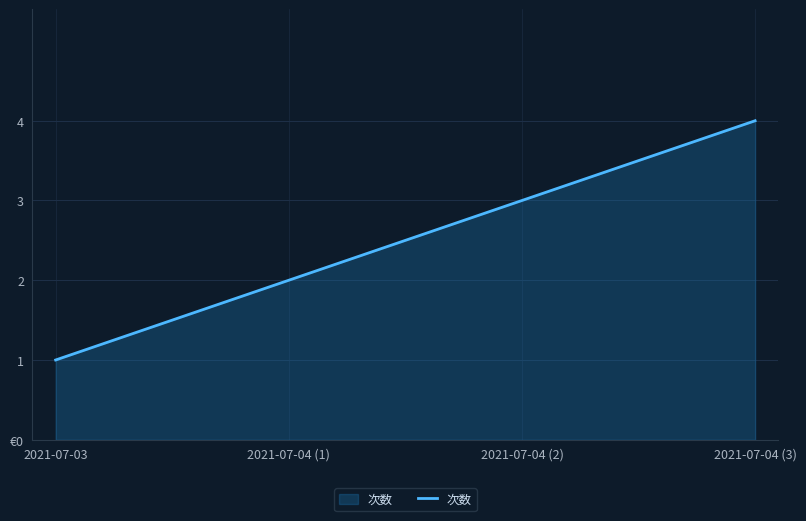

Does the chart display data point markers on the line(s)?

No